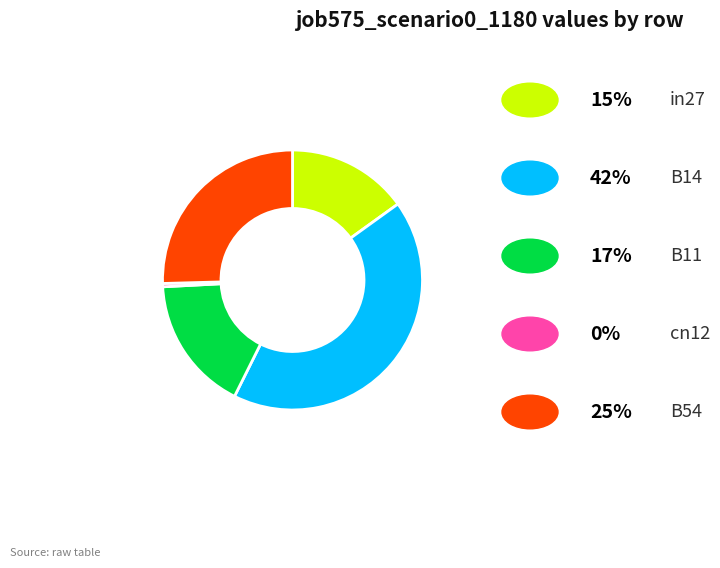

How many segments does this pie chart have?

5